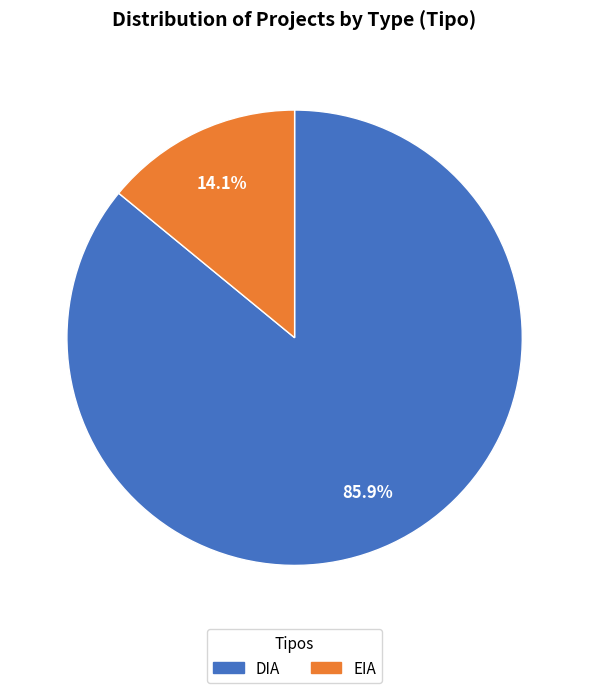

Does any single category account for the majority?

Yes